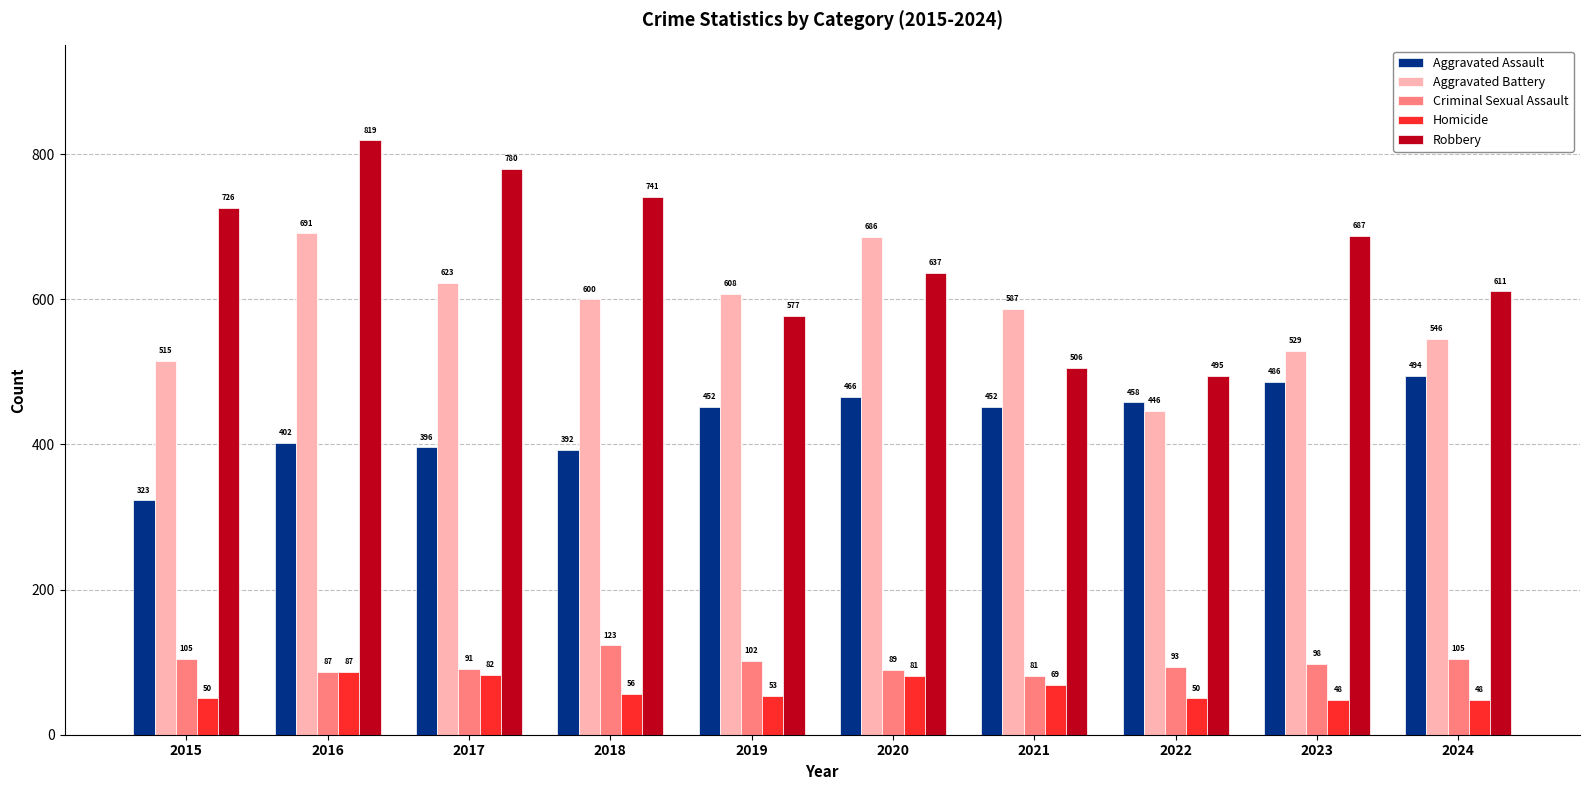

Which series has the largest total across all categories?

Robbery